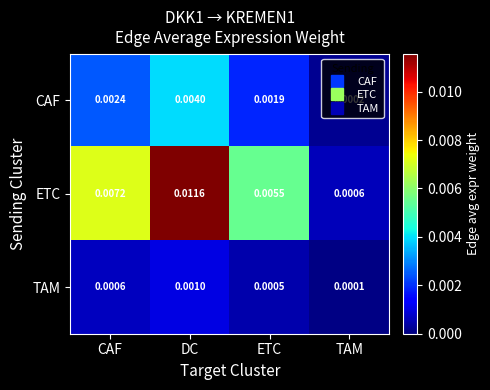

Which series has the widest spread of values?

ETC